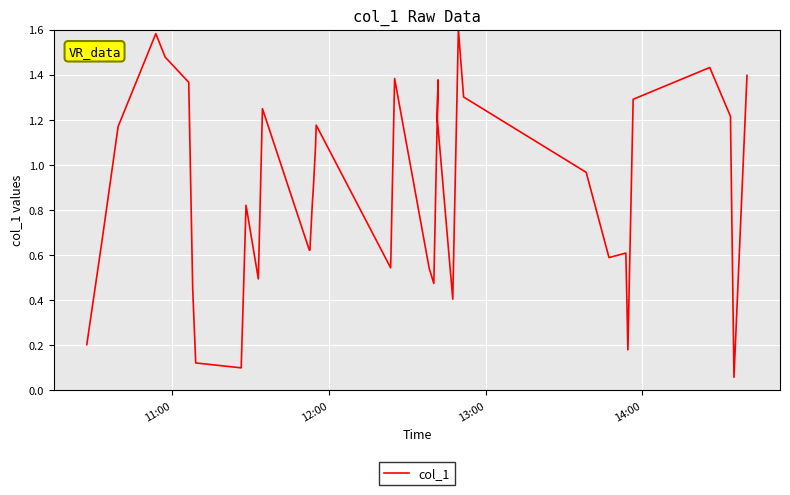

The chart shows a value of 0.6 at 23. True or false?

False